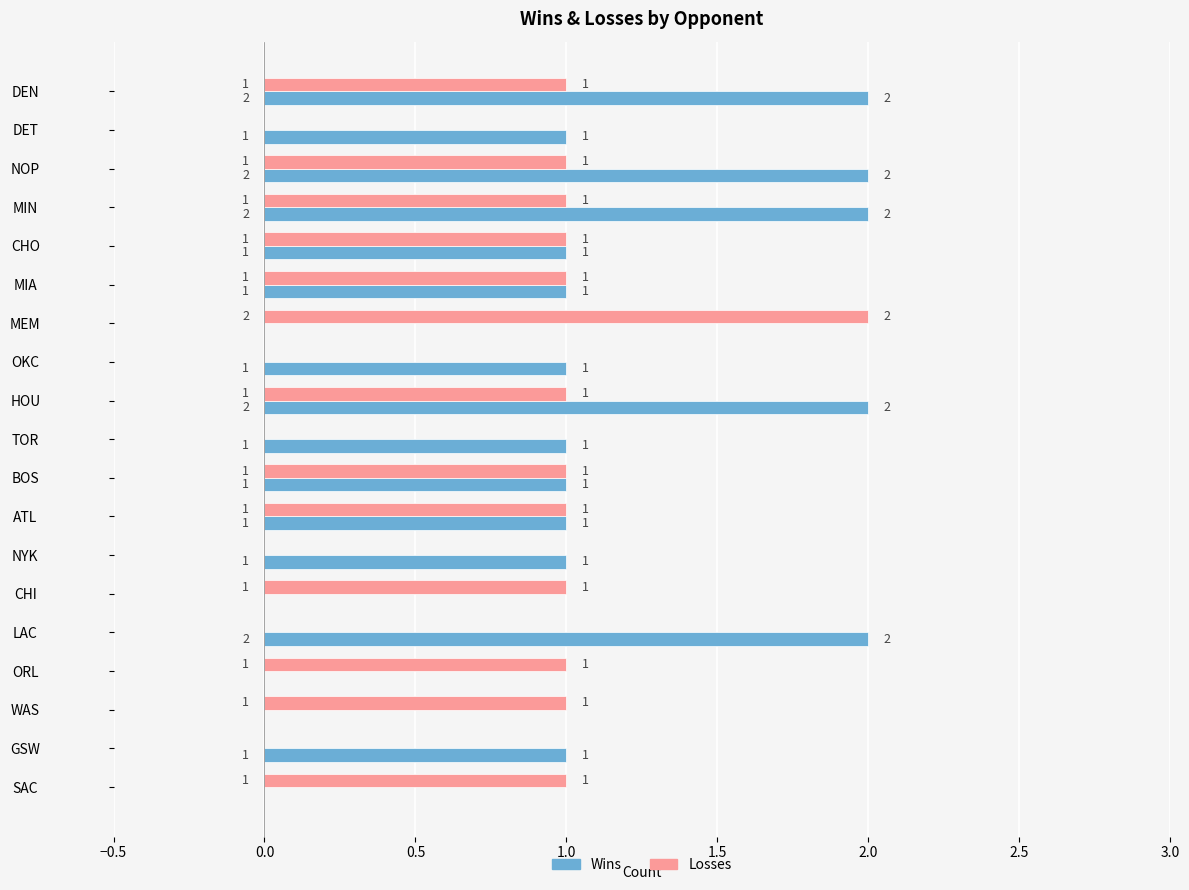

The value of Wins at CHI is 0. True or false?

True